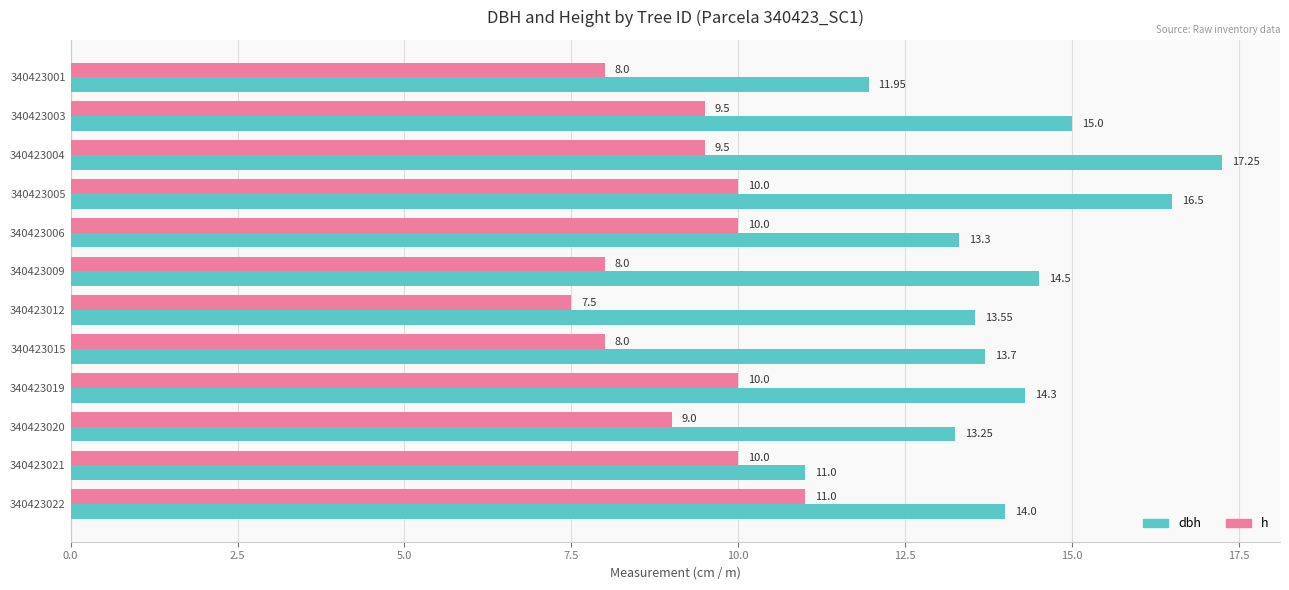

At how many categories does at least one series exceed 10?

12